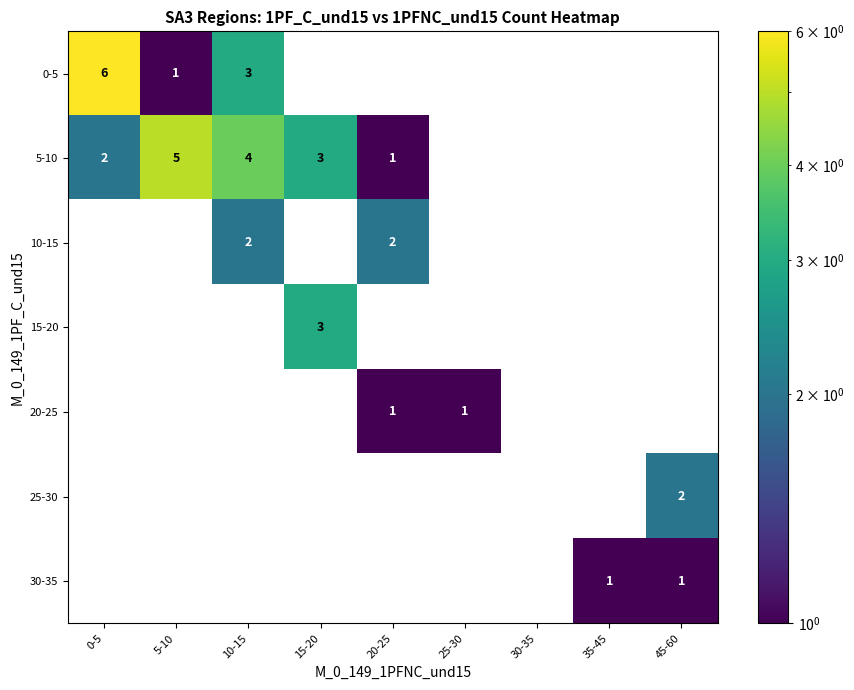

The 30-35 series shows 1 at 35-45. True or false?

True